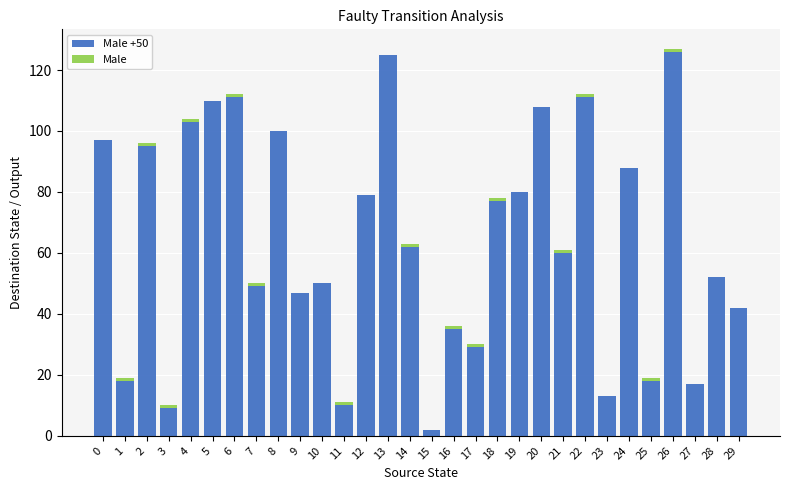

What is the total value across all series at 5?

110